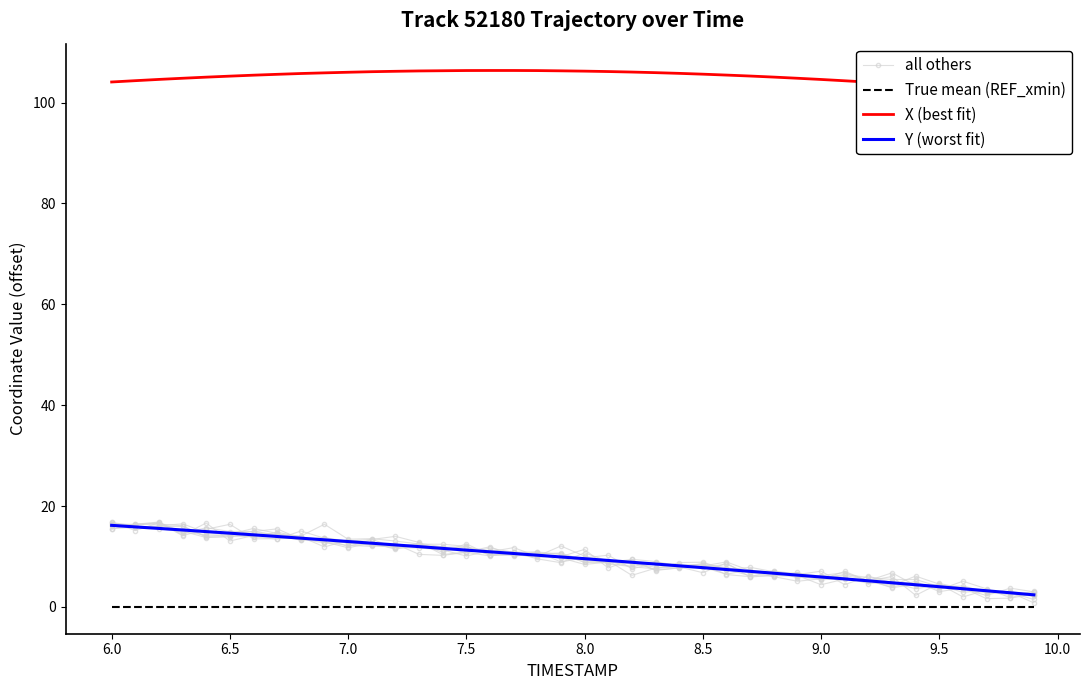

How many data points in all others are less than 9?

19